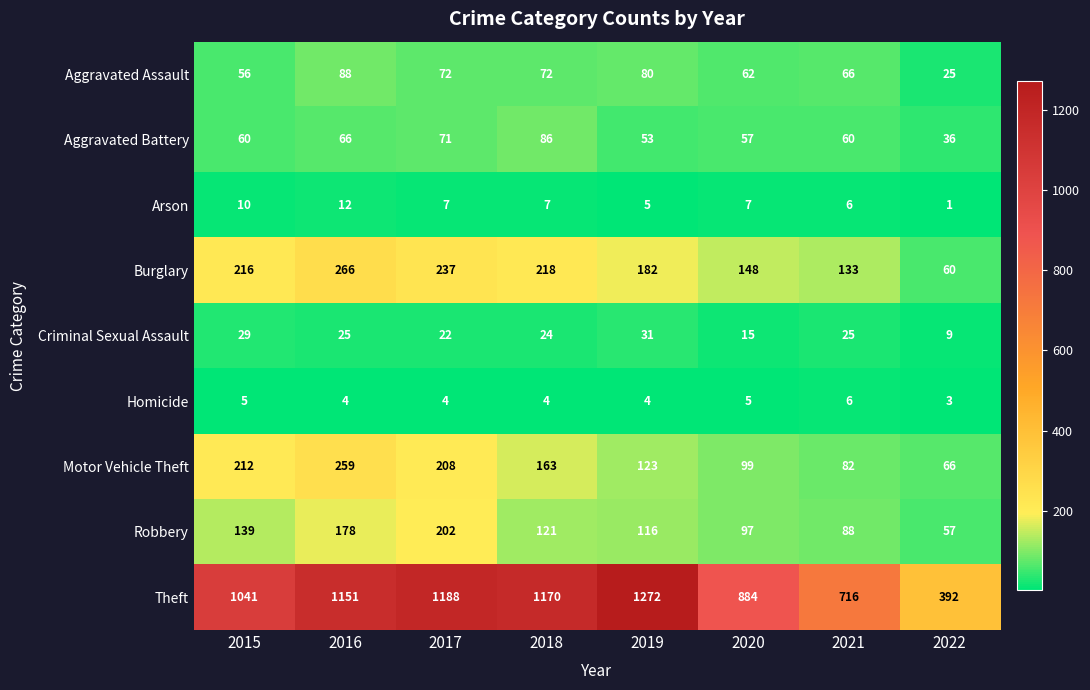

Which series has the widest spread of values?

Theft